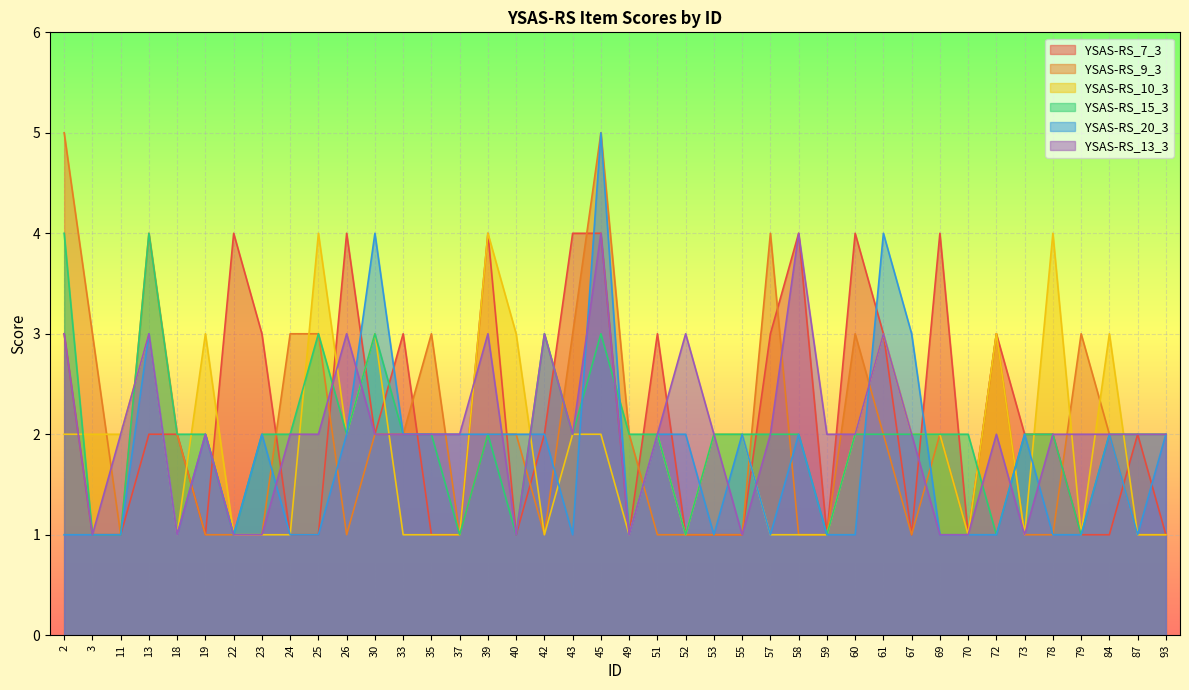

Rank the series by their maximum value, from highest to lowest.

YSAS-RS_9_3, YSAS-RS_20_3, YSAS-RS_7_3, YSAS-RS_10_3, YSAS-RS_15_3, YSAS-RS_13_3